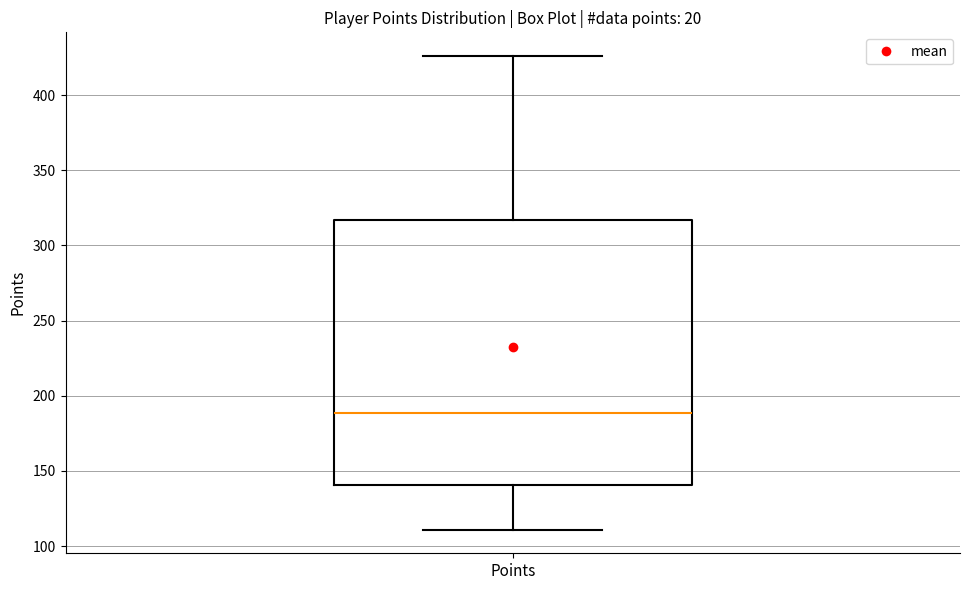

Where does the median line of the box for Points sit on the y-axis? The values are not printed on the chart, so give them approximately, as read against the axis.

190